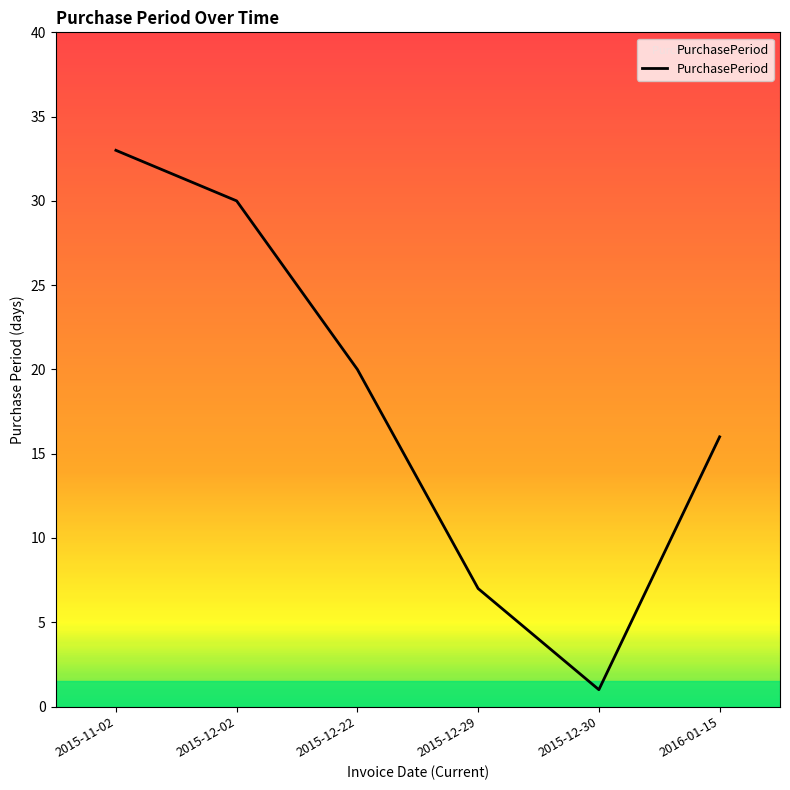

How many interior local valleys (lower than both neighbors) does the data have?

1